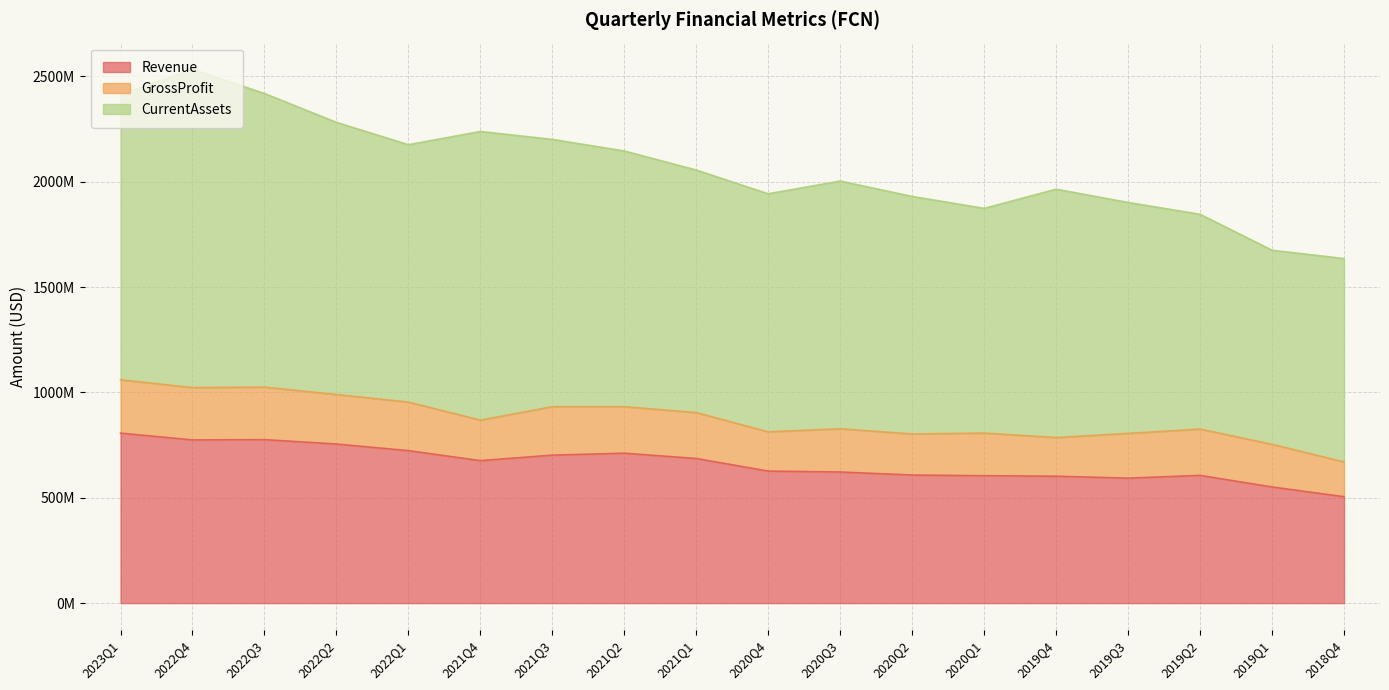

At how many categories does at least one series exceed 1488968432?

1